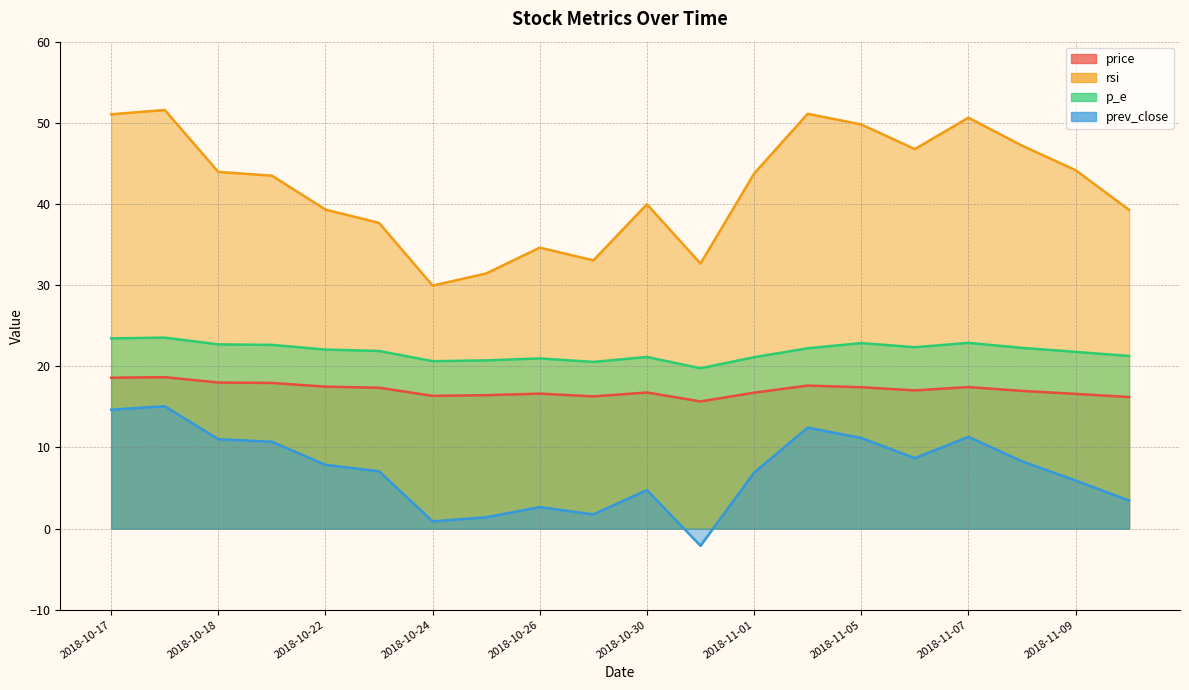

What is the minimum value for prev_close?

-2.1